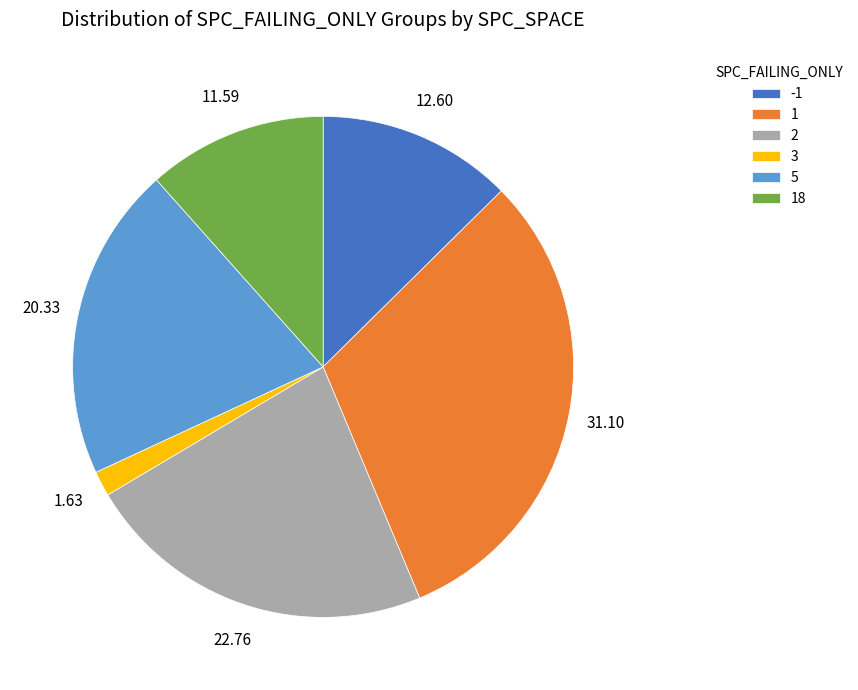

Does any single category account for the majority?

No